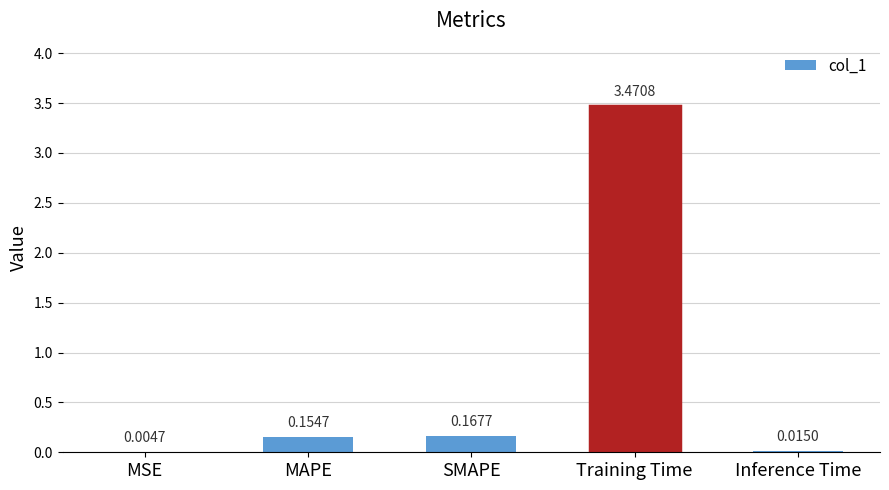

What is the change in value from MSE to SMAPE?

+0.2